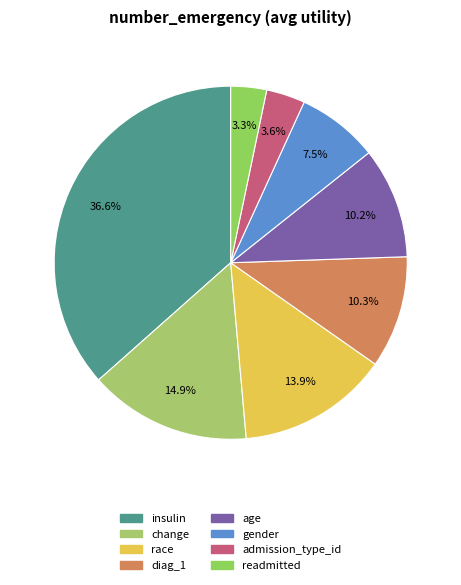

To the nearest percent, what is the difference between the largest and smallest slice percentages?

33%